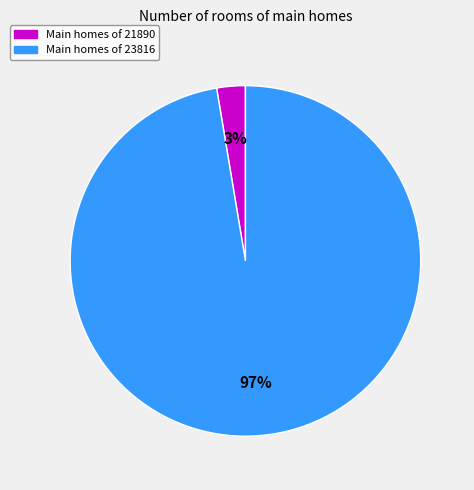

Is there a majority slice in this chart?

Yes